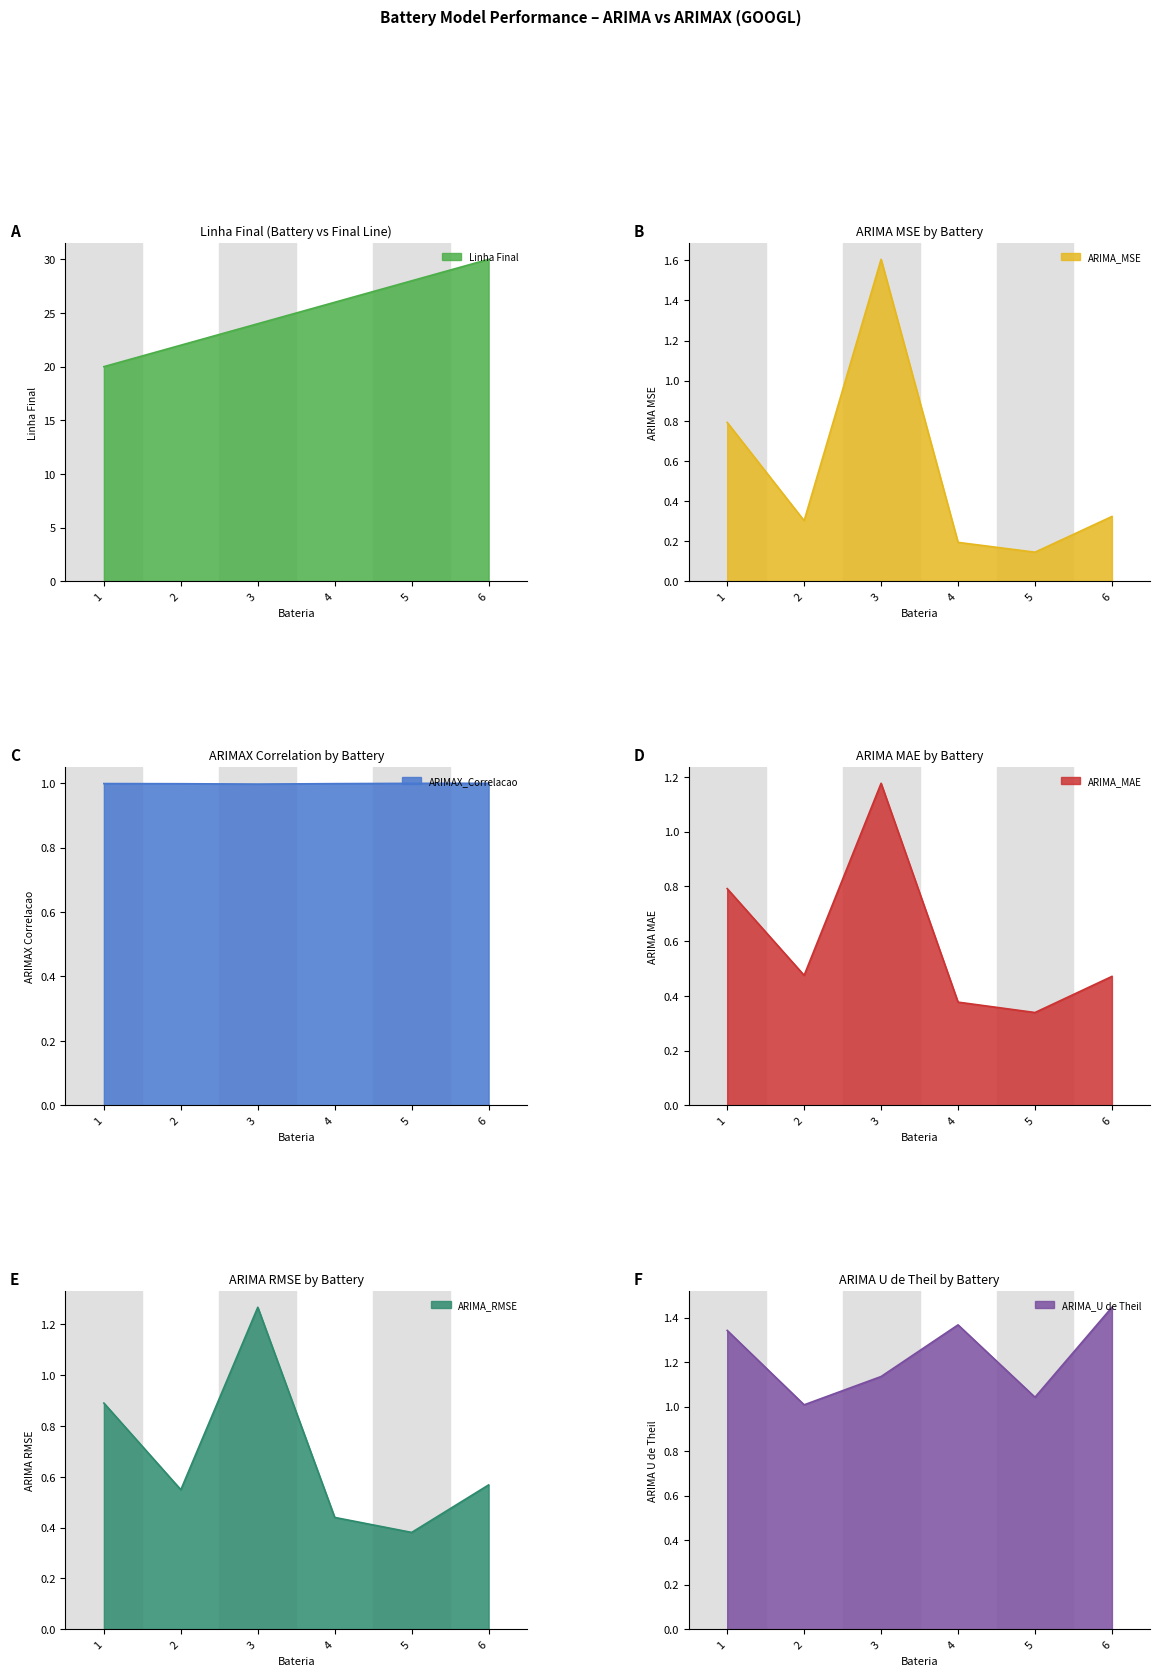

Which category has the lowest value across all series?

5